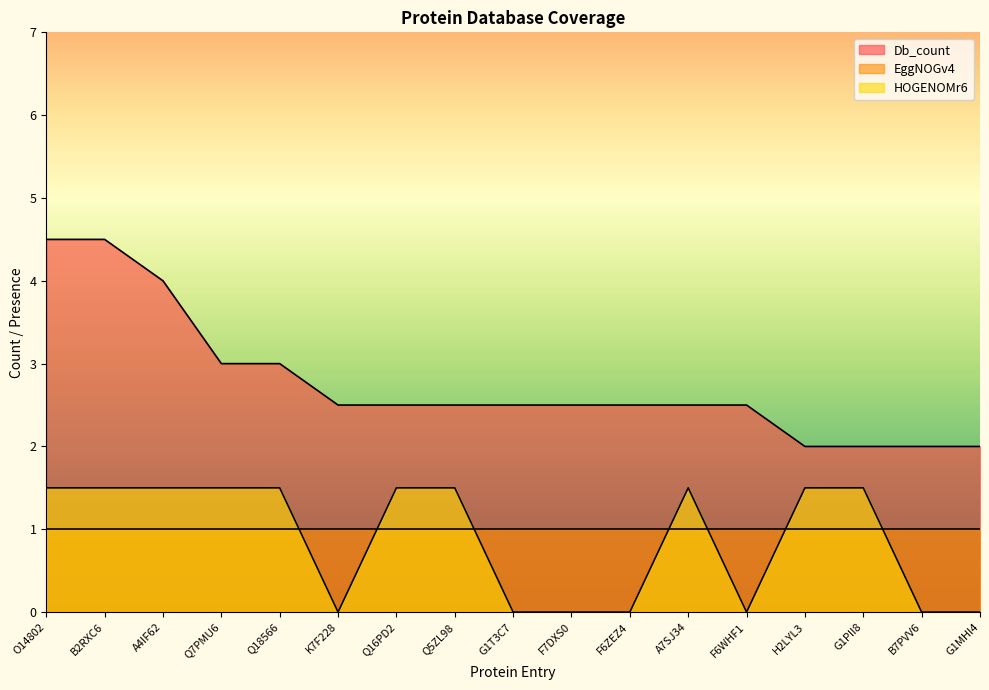

How many values in the Db_count series exceed 2?

13